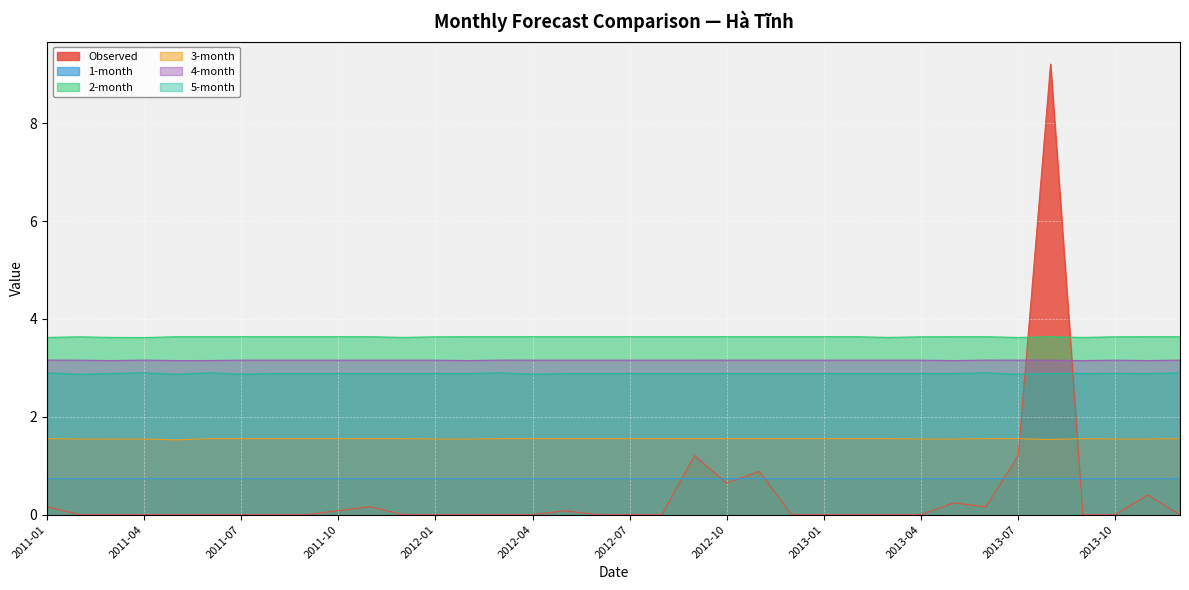

What is the value of the Observed point at the 17th from the left?

0.1